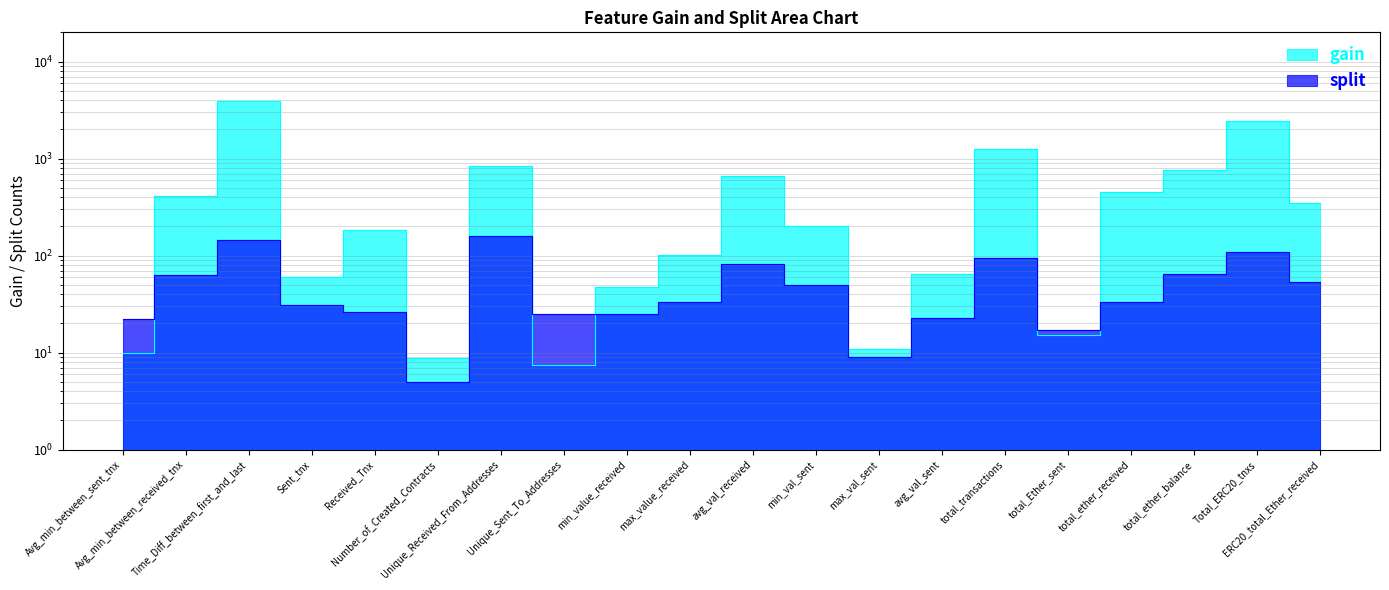

Which category has the highest value across all series?

Time_Diff_between_first_and_last